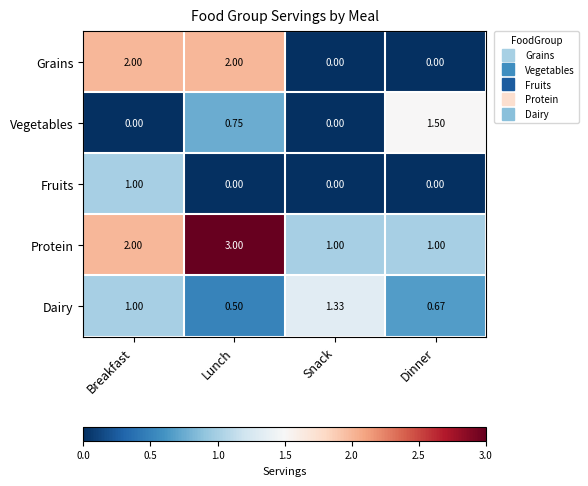

At which label is Protein closest to 2?

Breakfast